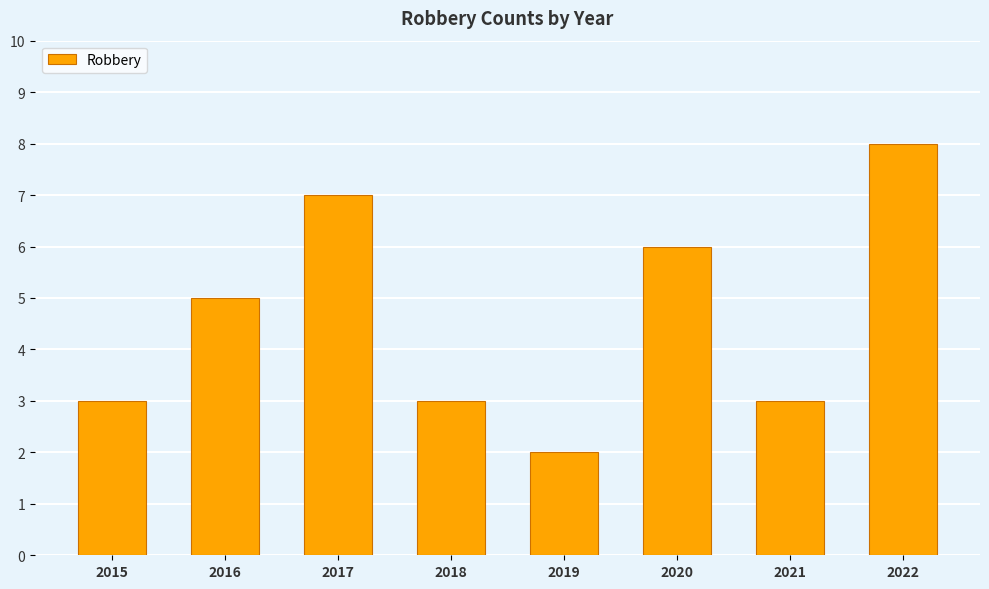

Count the values in the range 3 to 7.

6